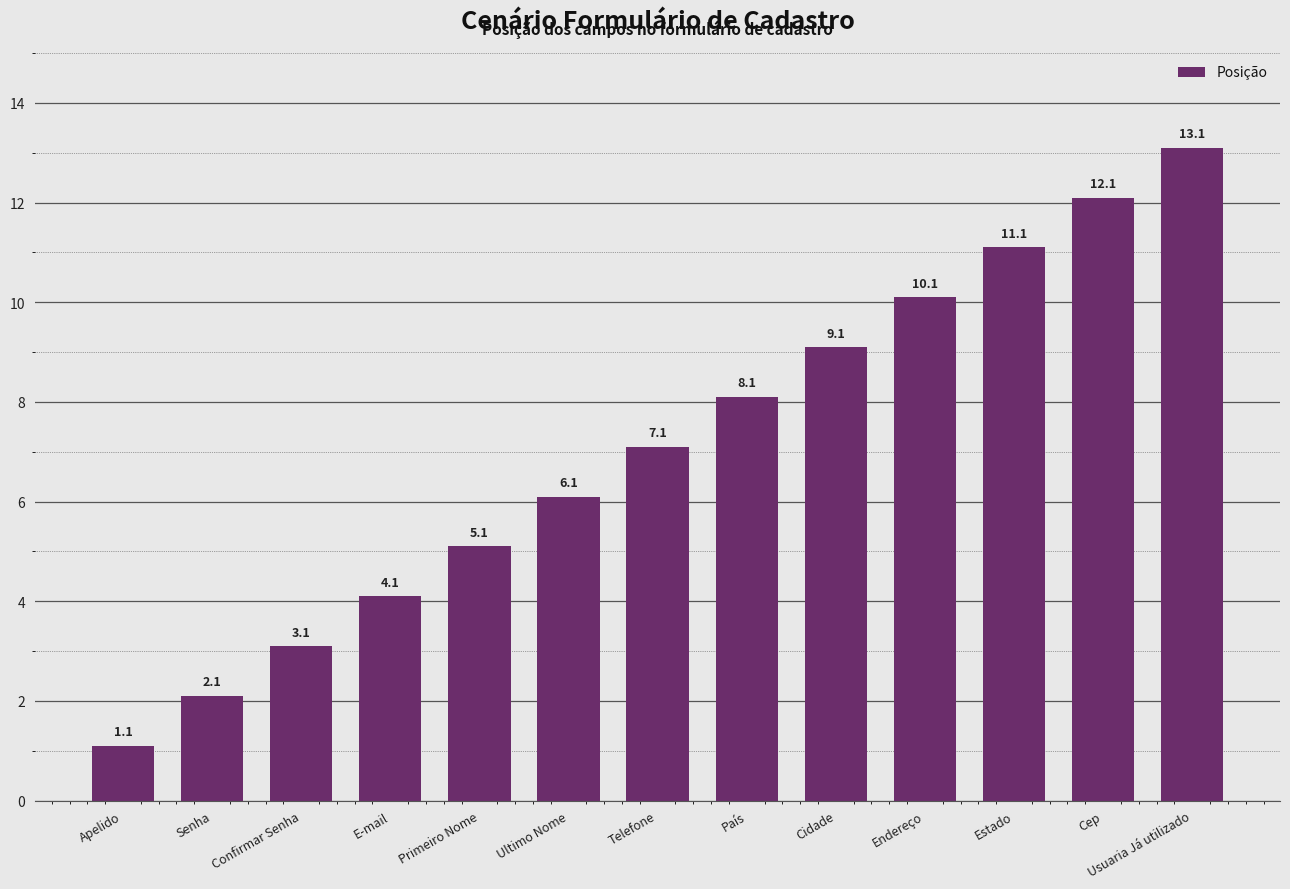

What is the value of the 11th bar from the left?

11.1